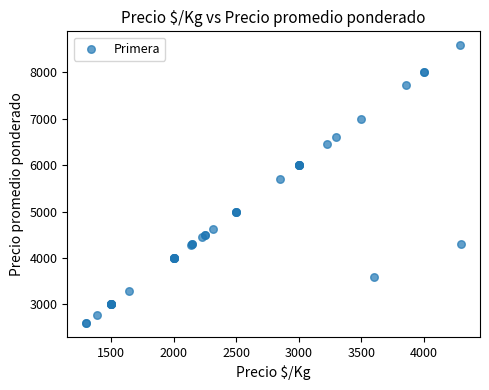

What Y value in the scatter plot is closest to 5590?

5694